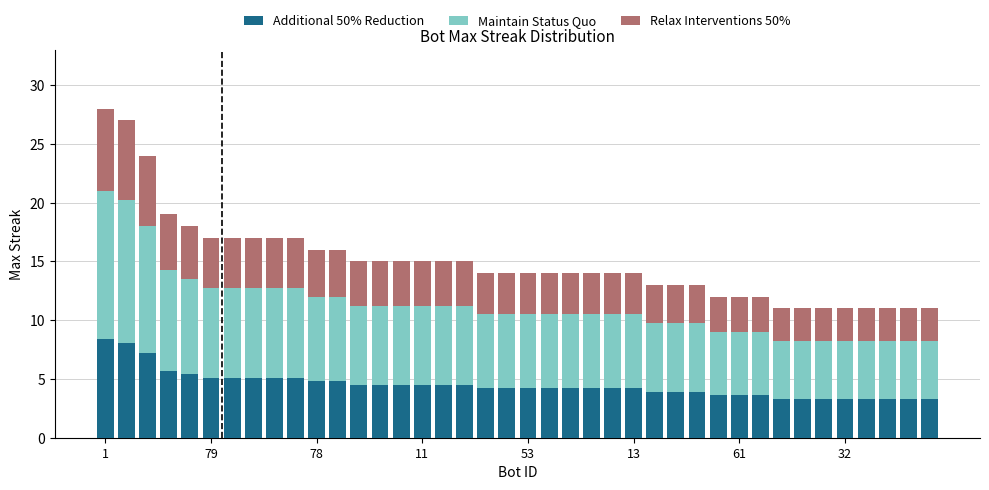

What is the minimum value for Additional 50% Reduction?

3.3